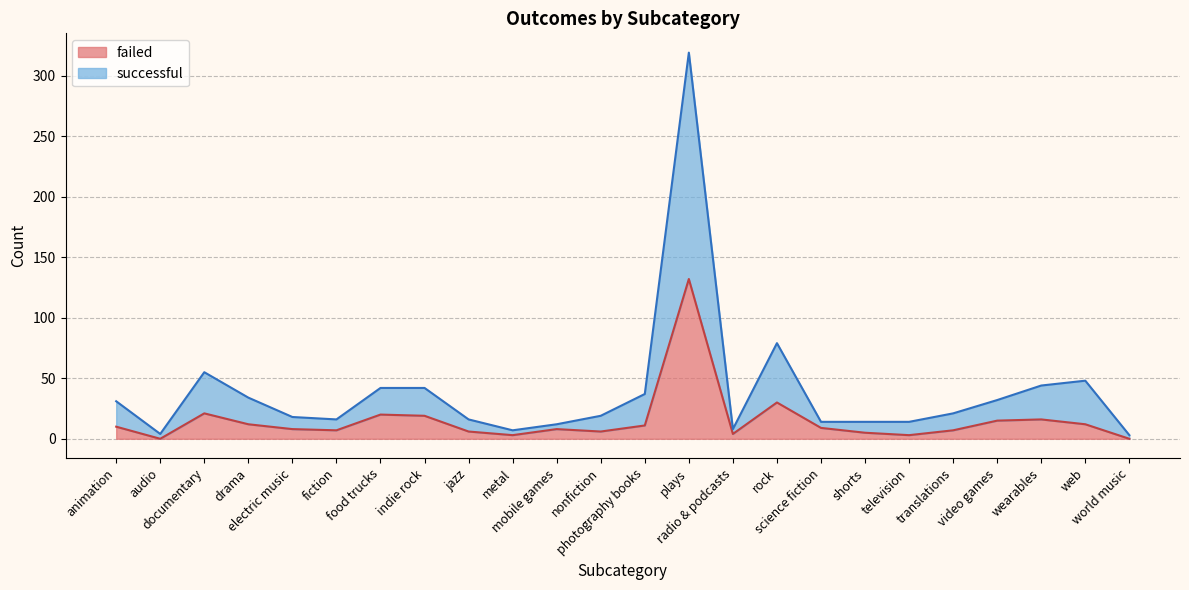

How many data points in failed are above 9?

11